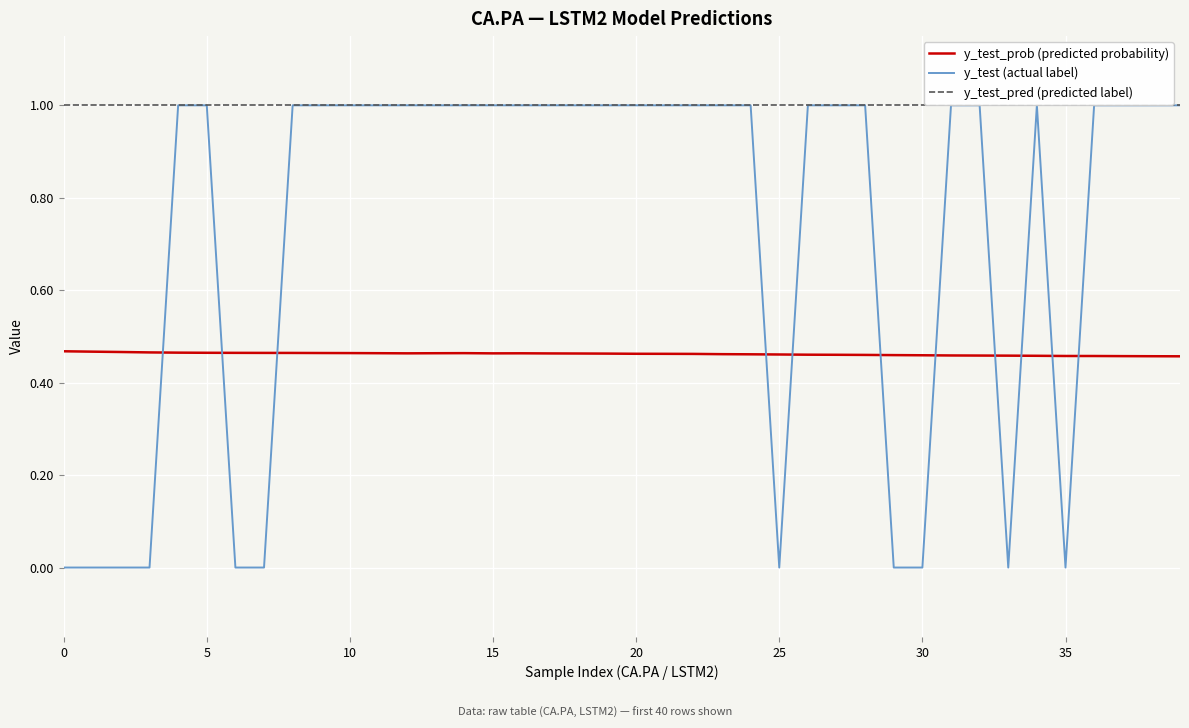

Which series has the largest total across all categories?

y_test_pred (predicted label)